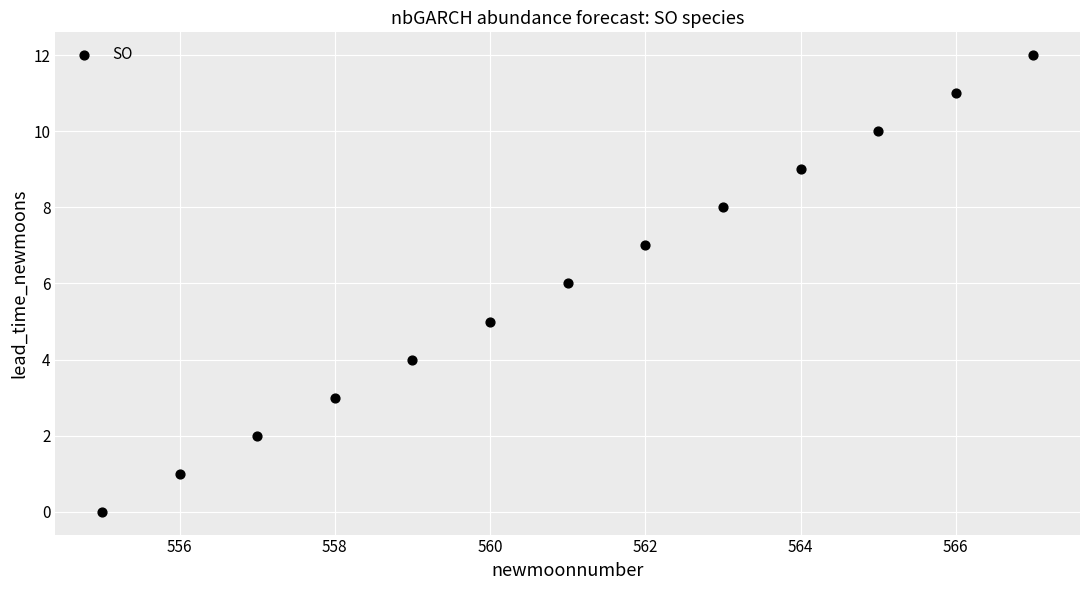

What is the range of X values (max minus min)?

12